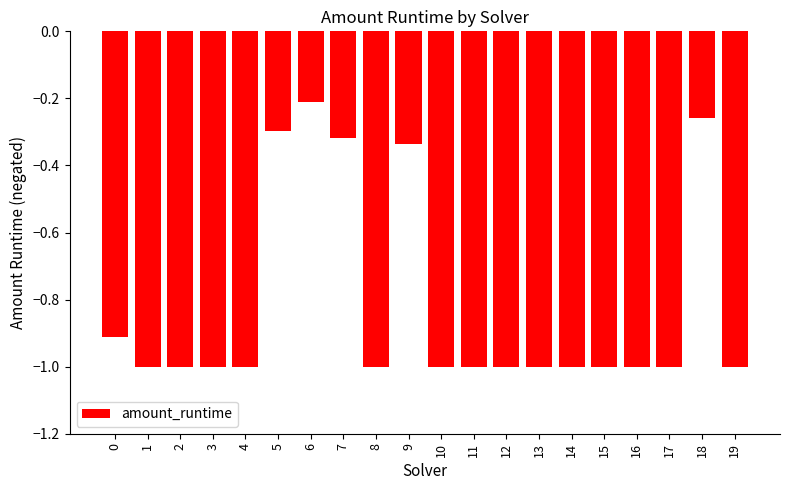

Count the number of categories in the chart.

20